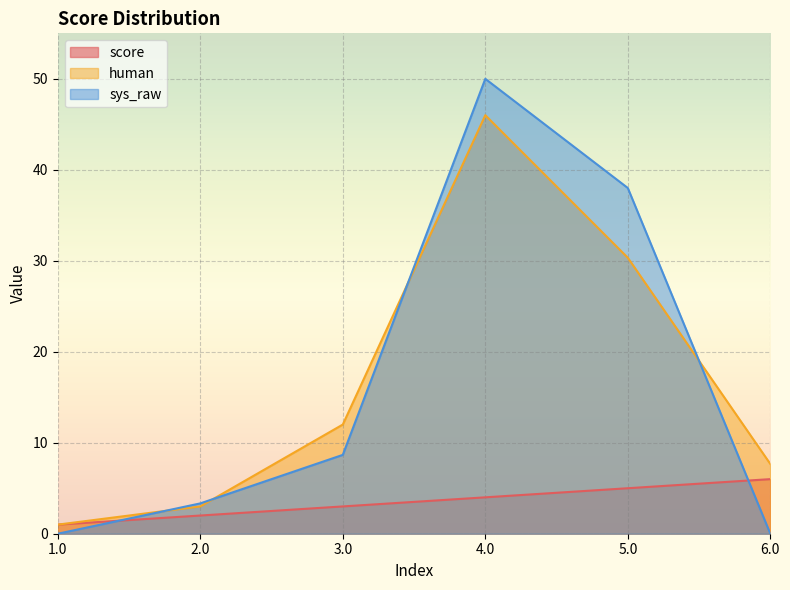

Between 4.0 and 1.0, which is larger?

4.0